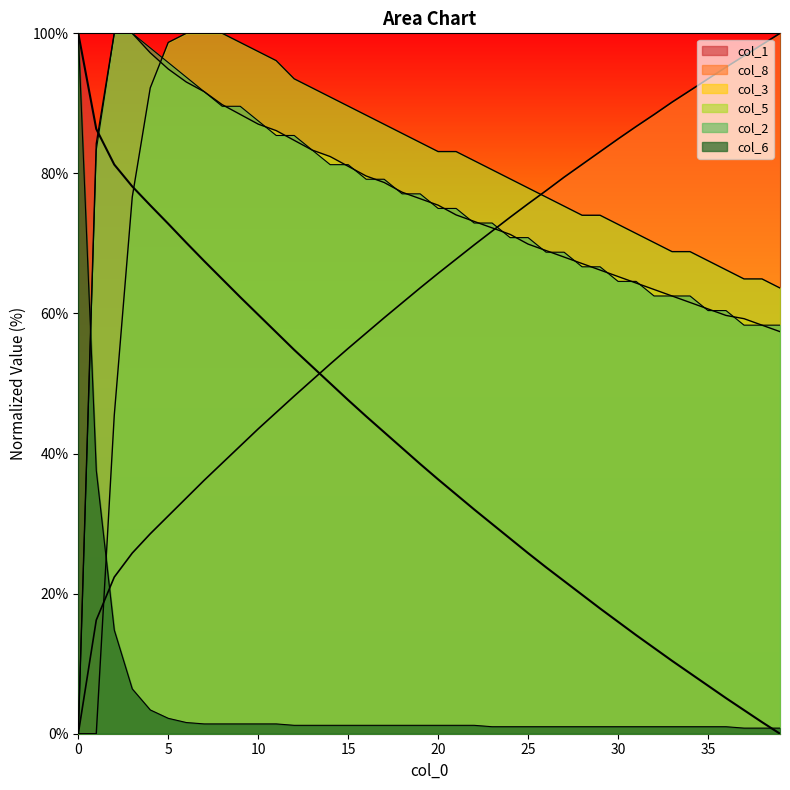

What is the approximate value of col_5 at 7?

100.0